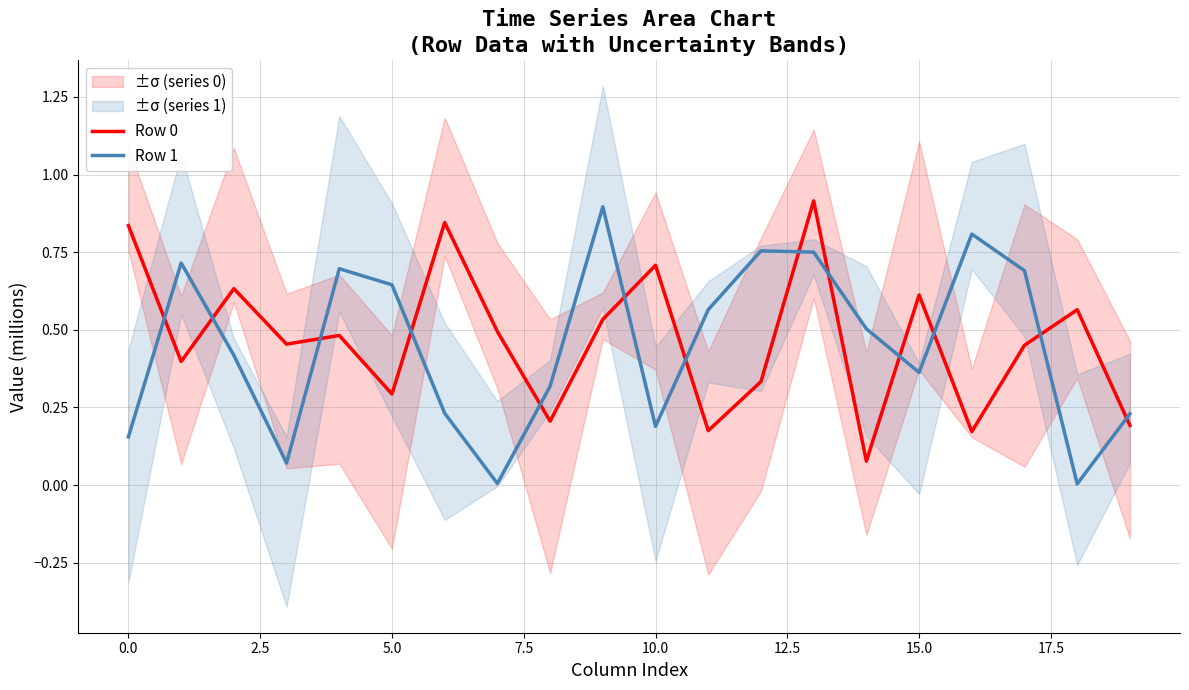

At 13, list the series in order from largest to smallest.

Row 0, Row 1